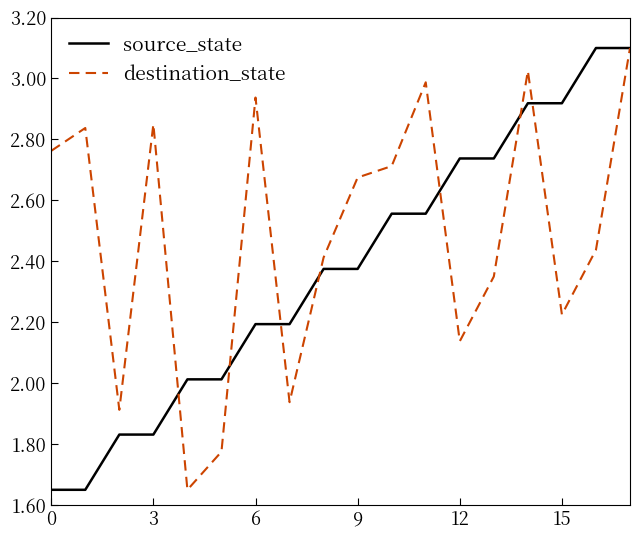

Rank the series by their average value, from lowest to highest.

source_state, destination_state